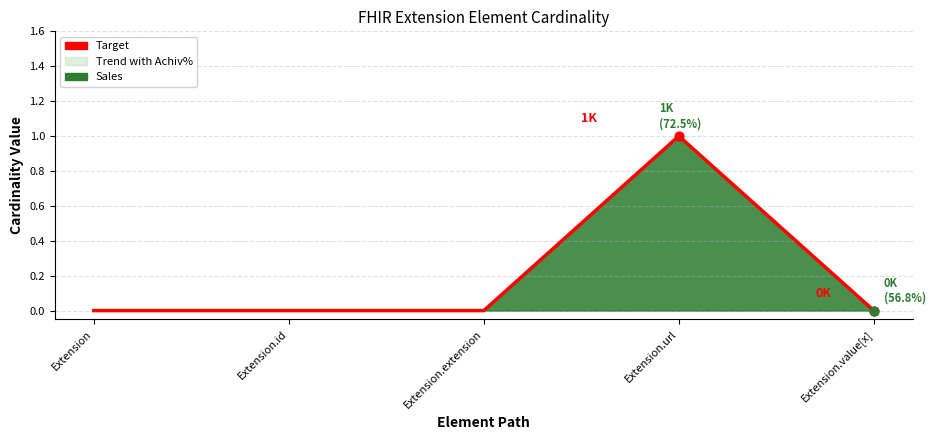

Which has a higher value, Extension or Extension.id?

Extension